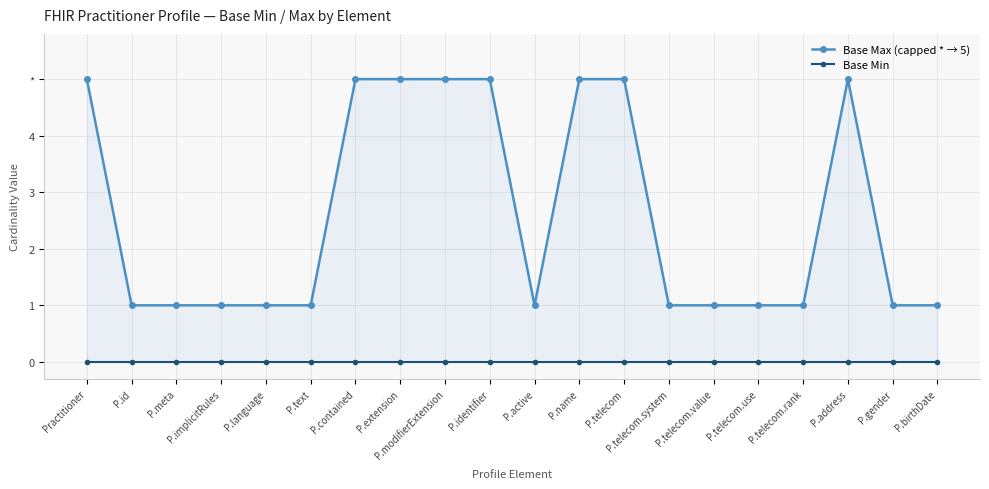

How many data points in Base Max (capped * → 5) are above 1?

8